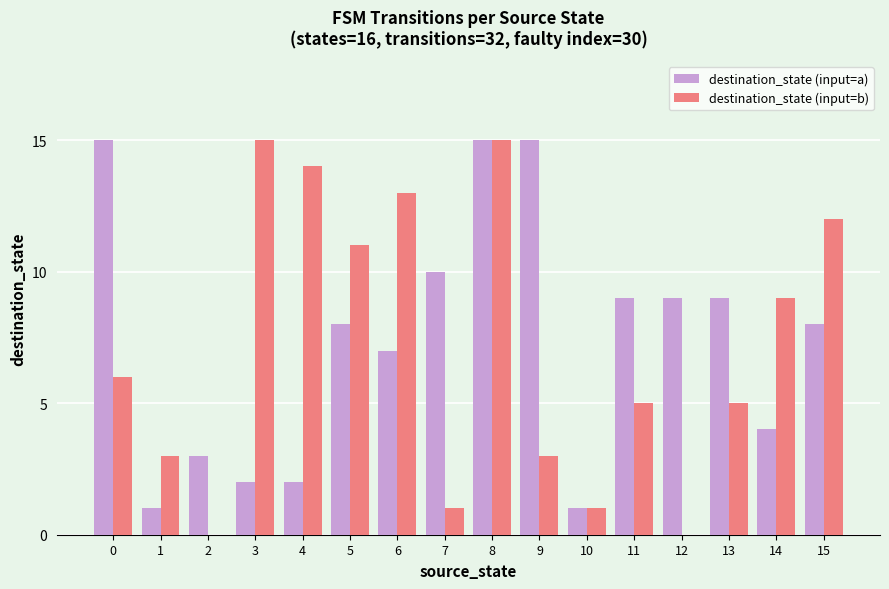

What are all the series names shown in the legend?

destination_state (input=a), destination_state (input=b)